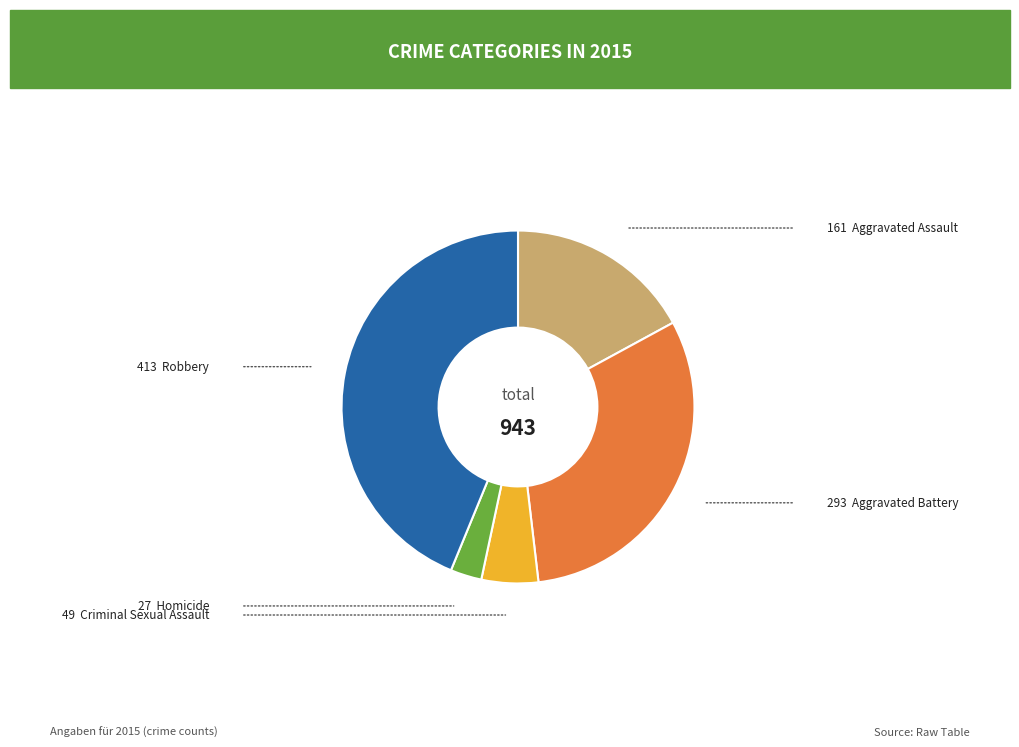

Does any single category account for the majority?

No